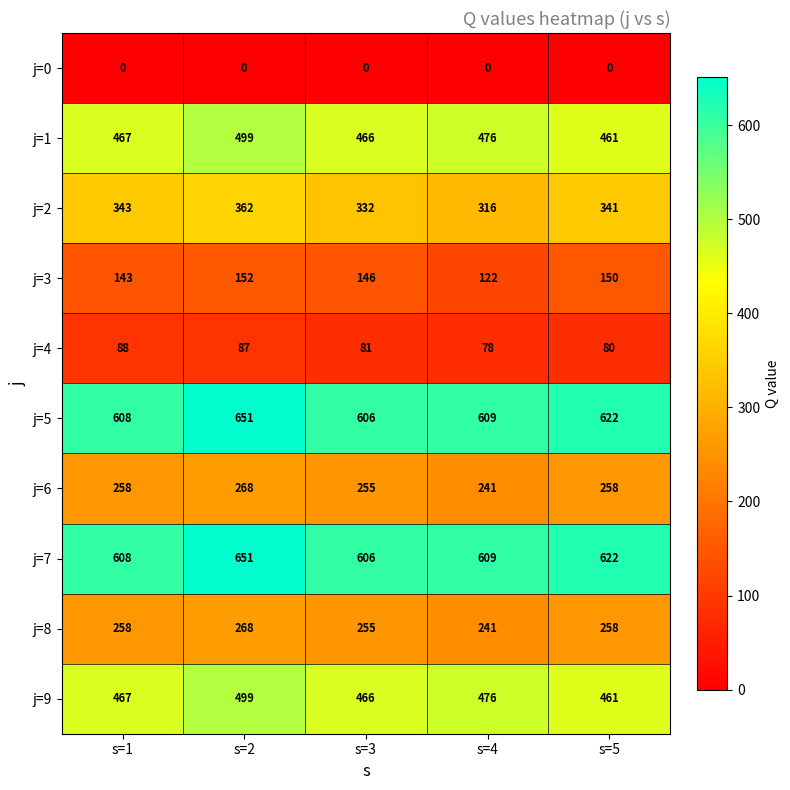

At which label does j=7 reach its minimum?

s=3